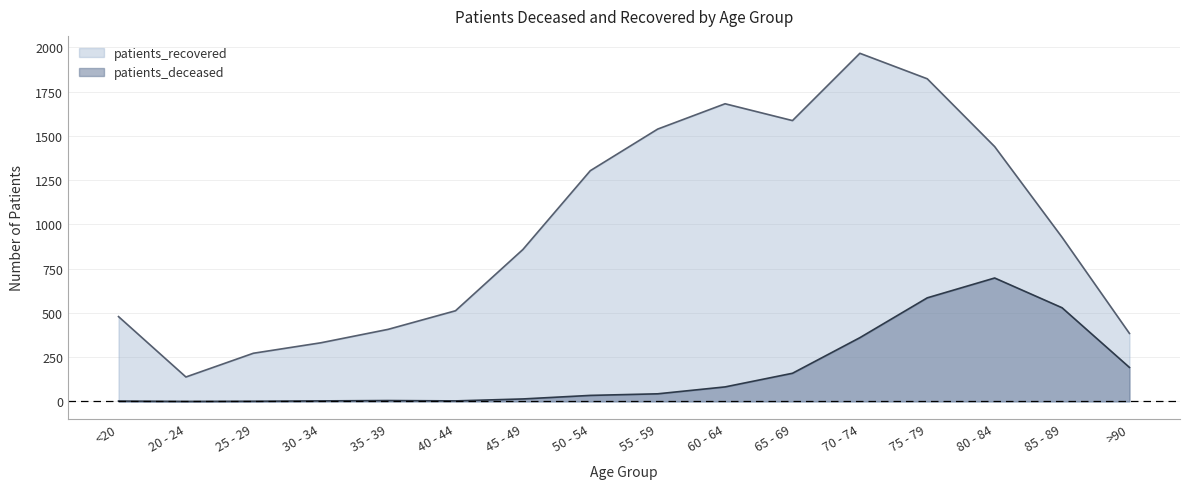

How many data points in patients_deceased are above 43?

7